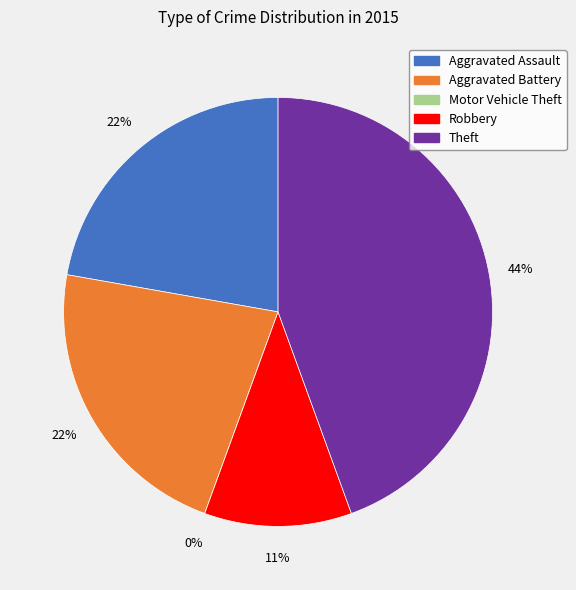

How many segments does this pie chart have?

5